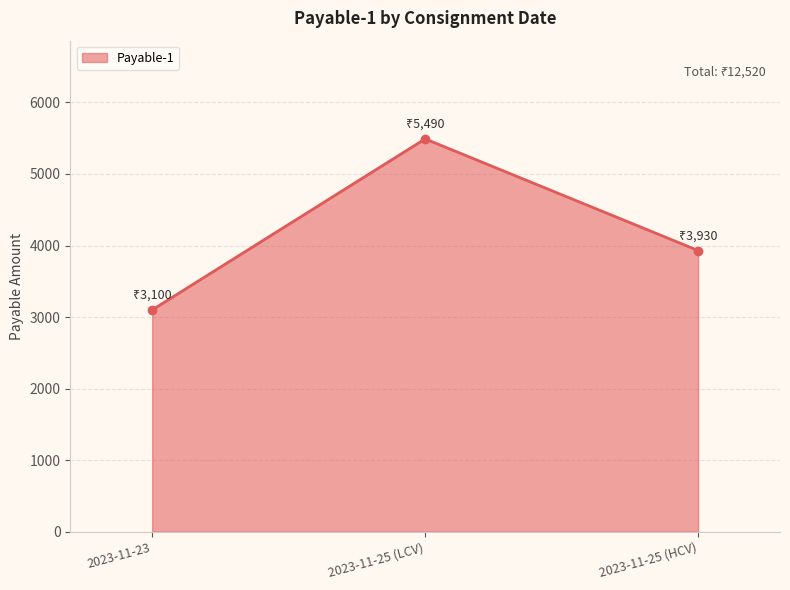

Reading left to right, transcribe all the data shown in this chart.

3100	5490	3930